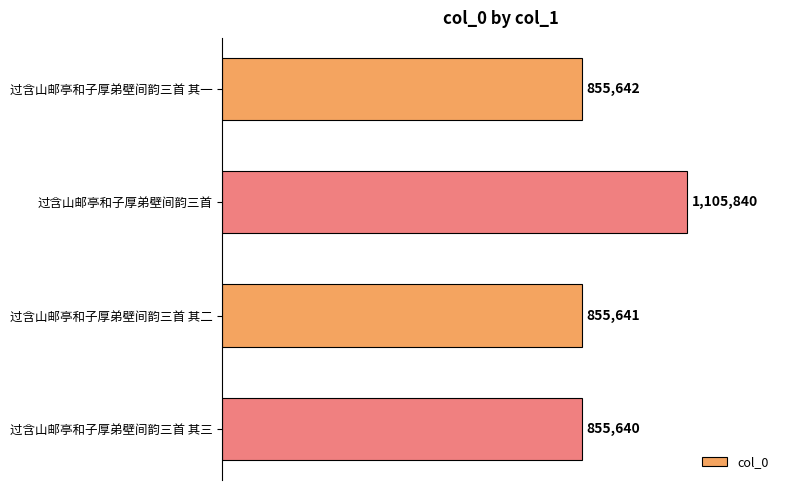

Does the chart contain any negative values?

No